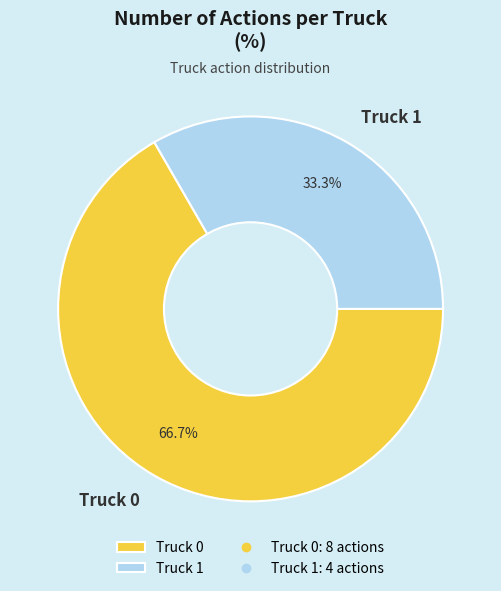

To the nearest percent, what is the difference between the largest and smallest slice percentages?

33%